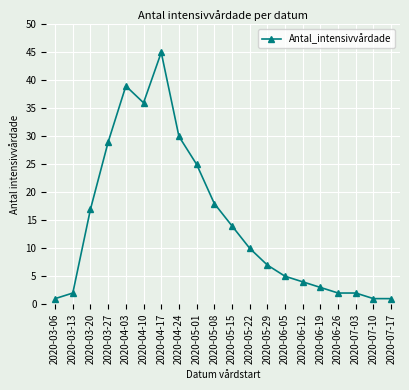

Read the value at 2020-06-05.

5